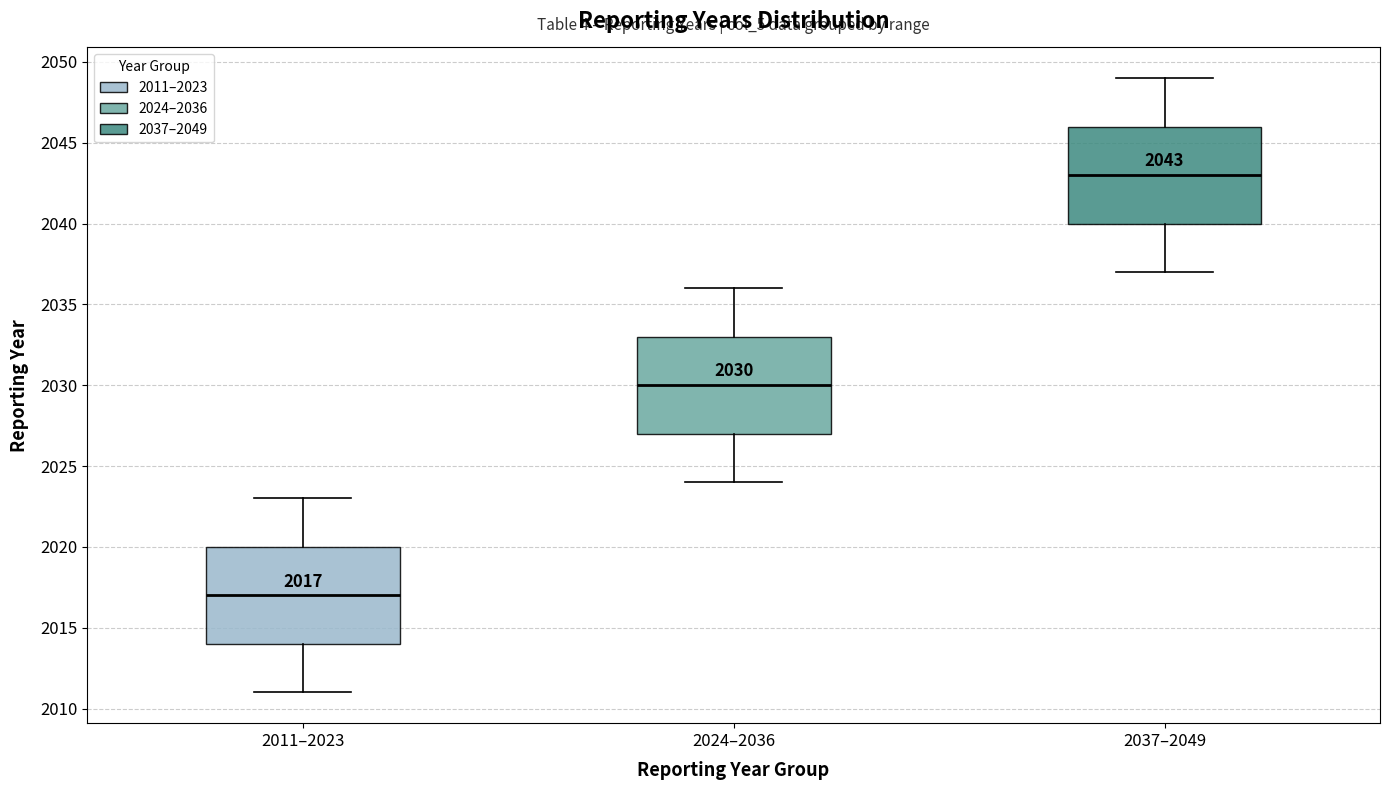

Which box has the lowest median line?

2011–2023